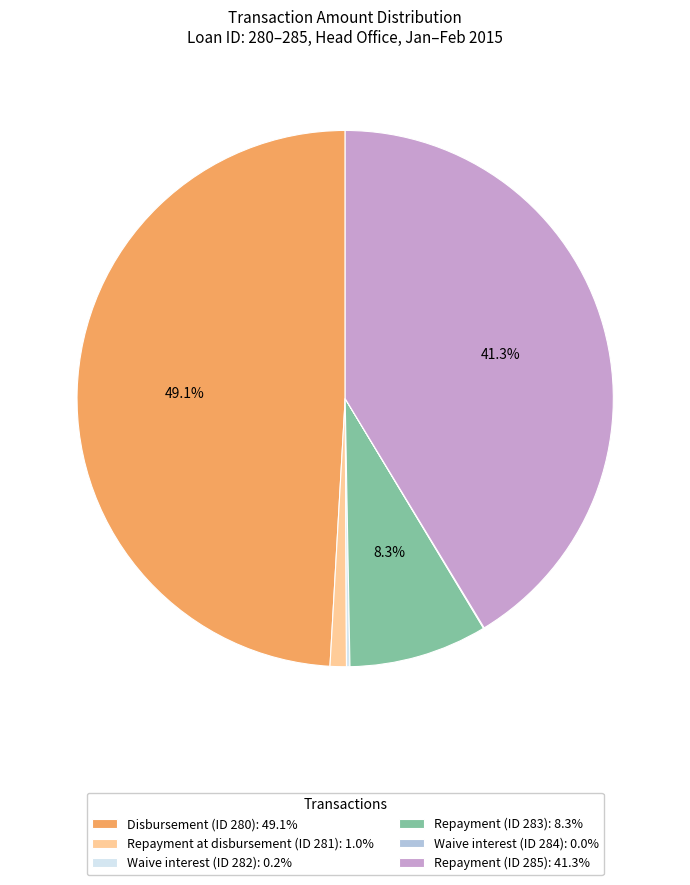

What percentage is the Repayment (ID 283) slice, to the nearest percent?

8%